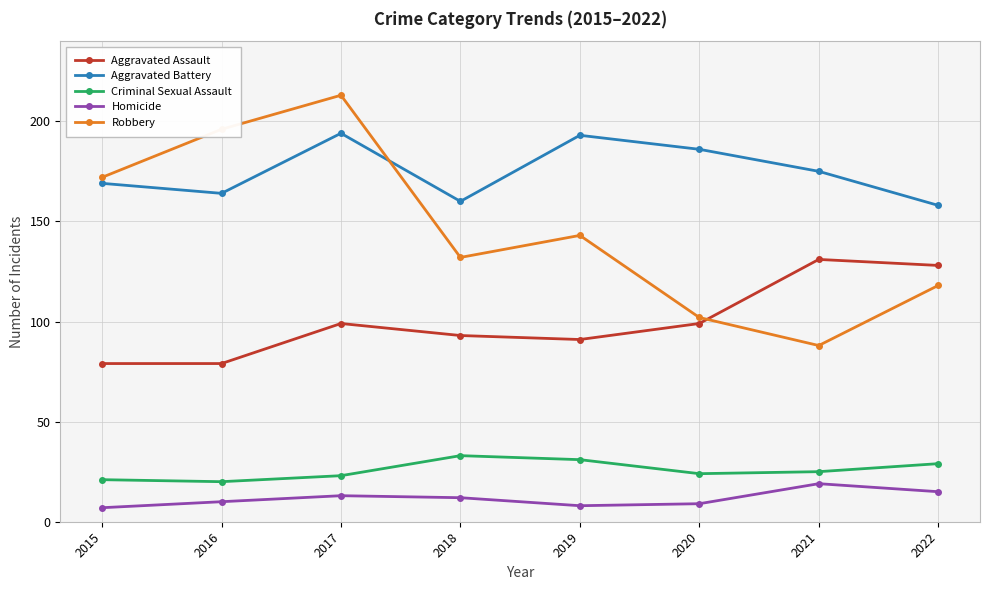

Which series has the widest spread of values?

Robbery